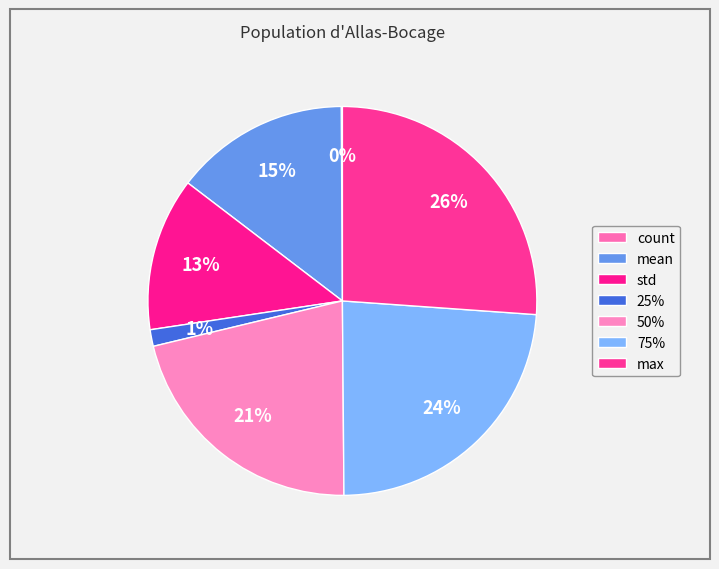

True or false: 25% accounts for 1% of the total.

True